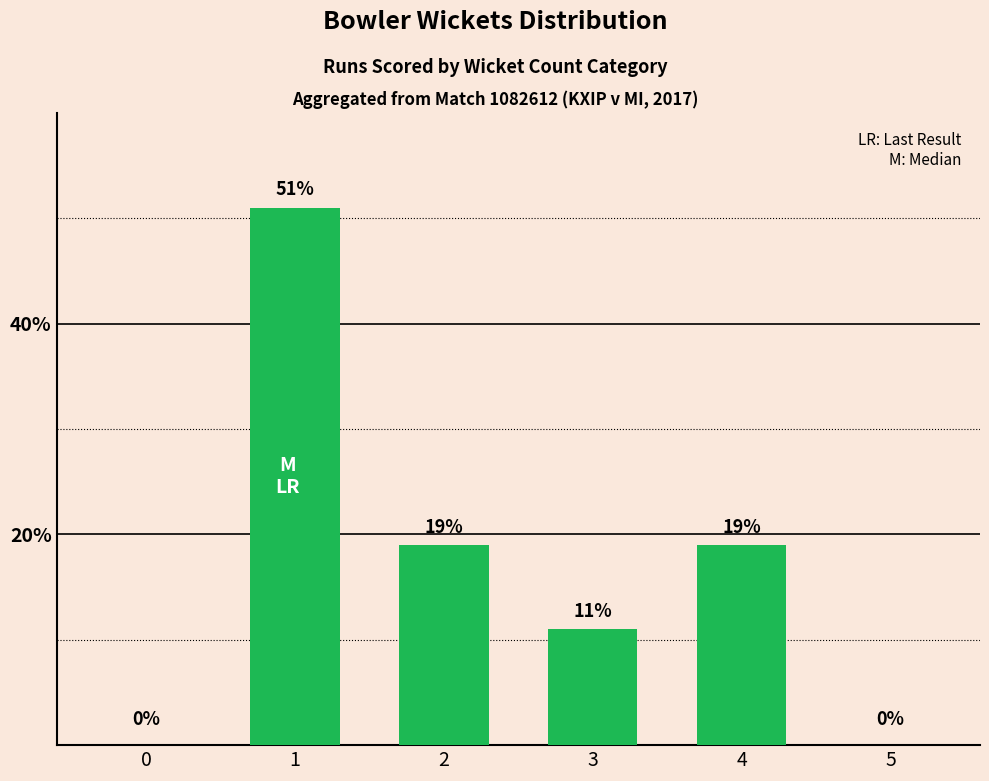

Read the value at 3.

11